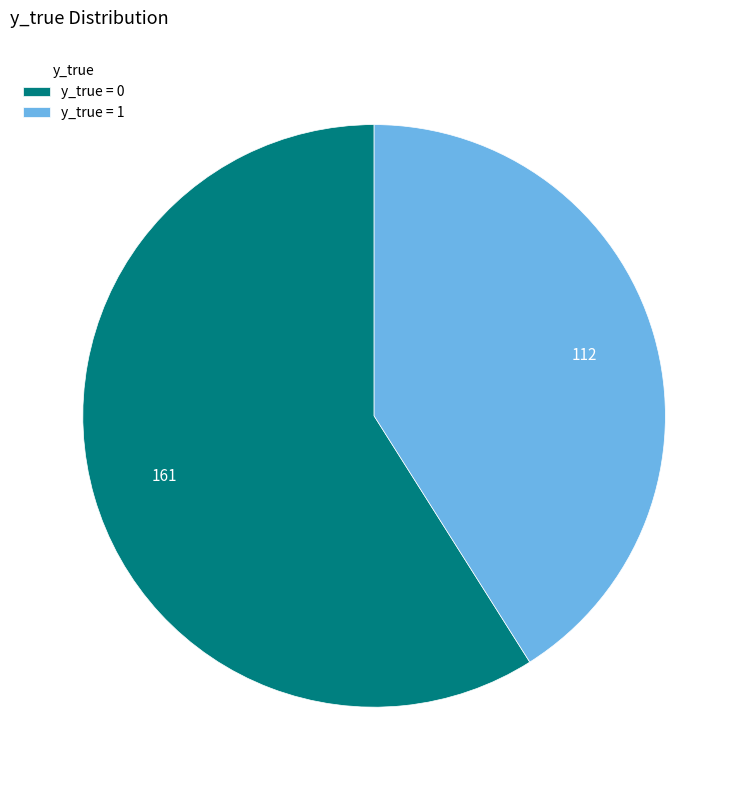

Rank the categories by value from highest to lowest.

y_true = 0, y_true = 1